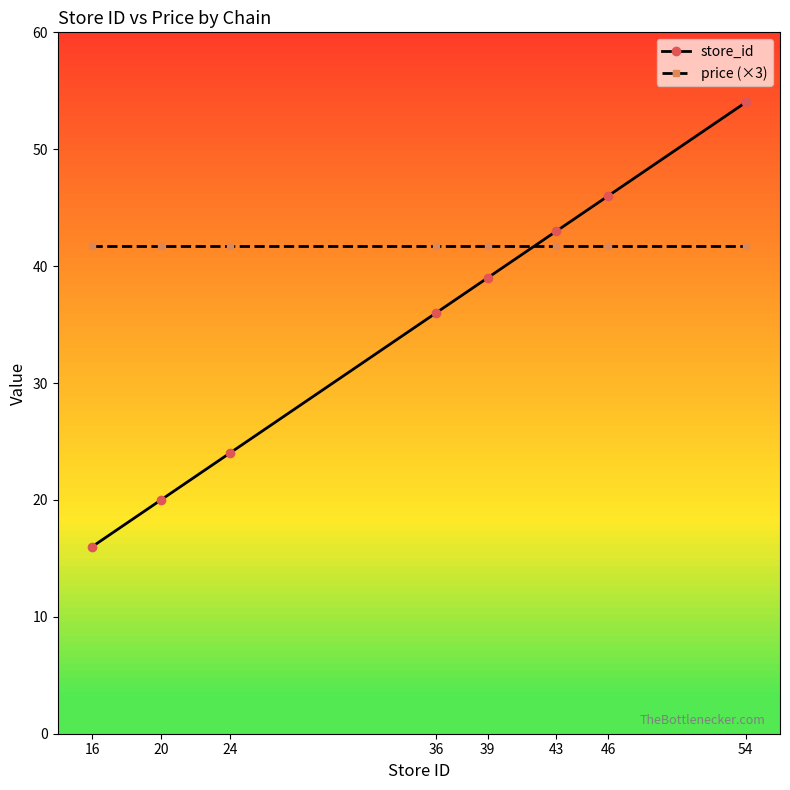

True or false: store_id has more than 0 interior local peaks.

False